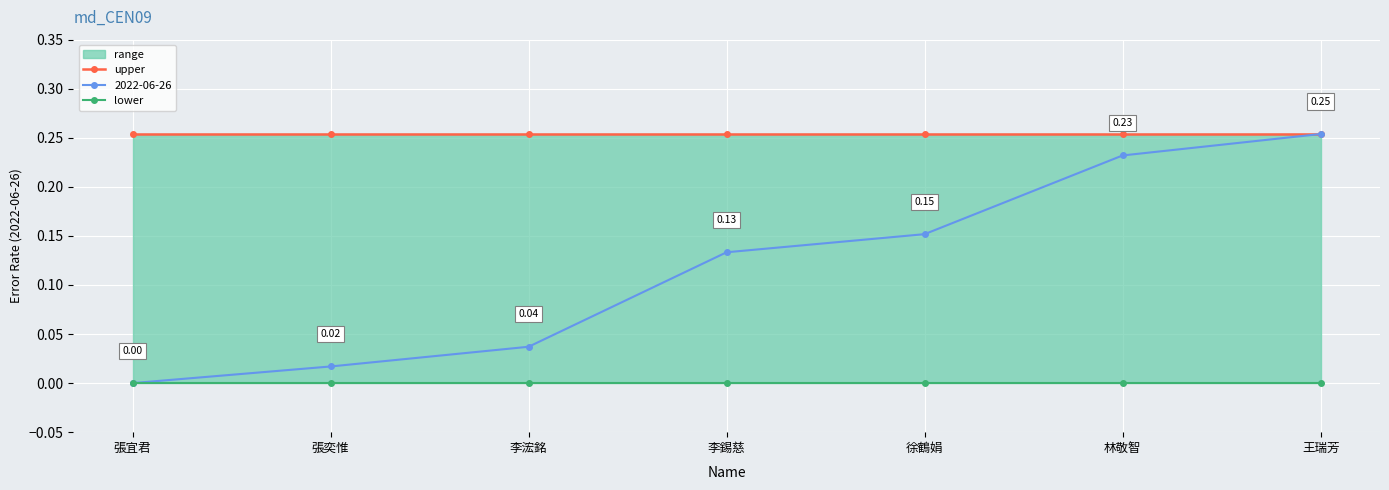

List the labels in order of 2022-06-26 value, smallest first.

張宜君, 張奕惟, 李浤銘, 李錫慈, 徐鶴娟, 林敬智, 王瑞芳